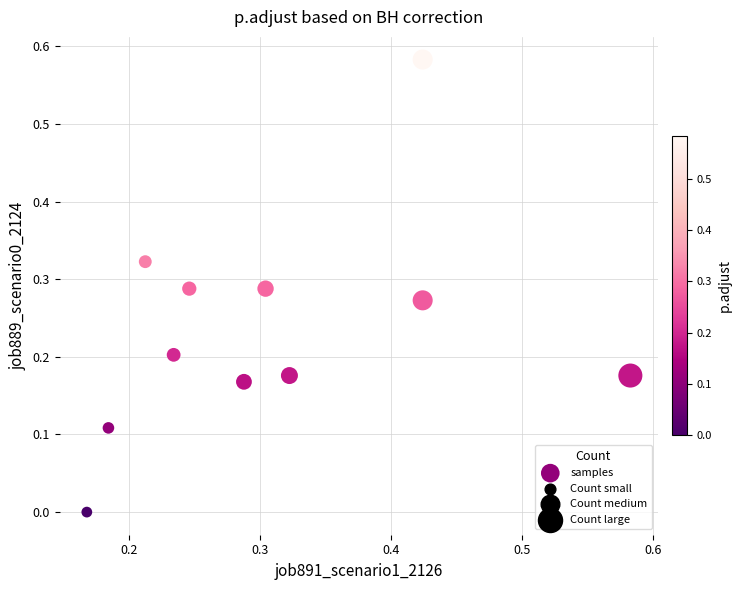

What is the range of X values (max minus min)?

0.4